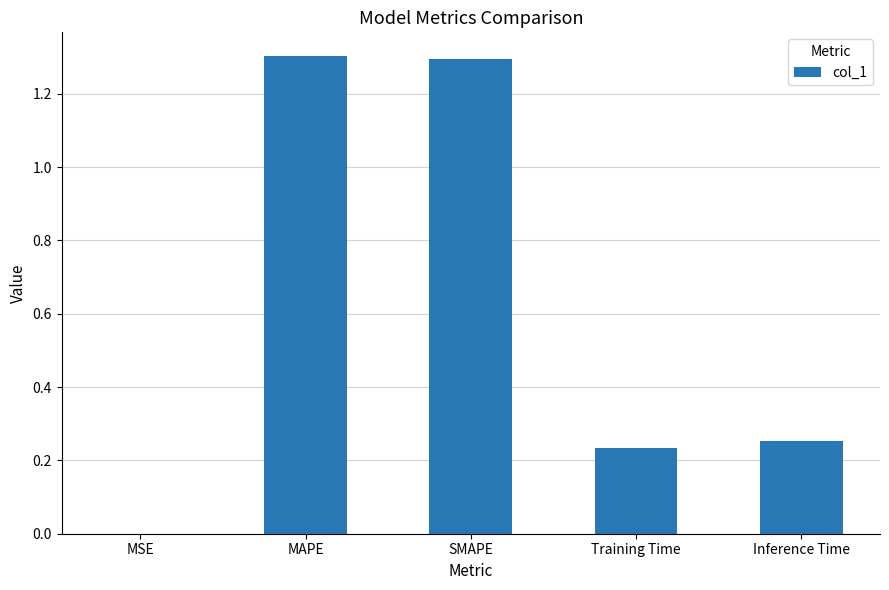

What is the sum of all values?

3.1